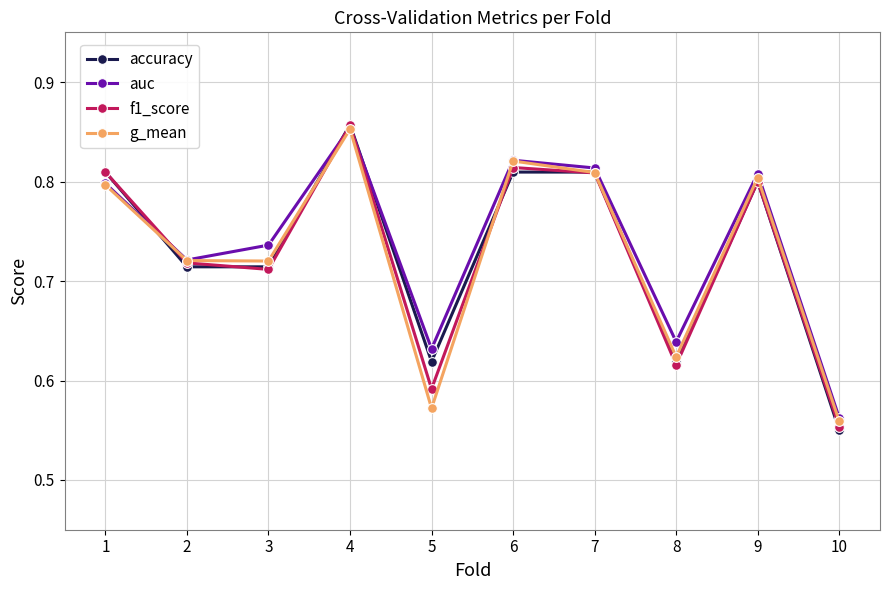

At which category is the sum across all series the highest?

4